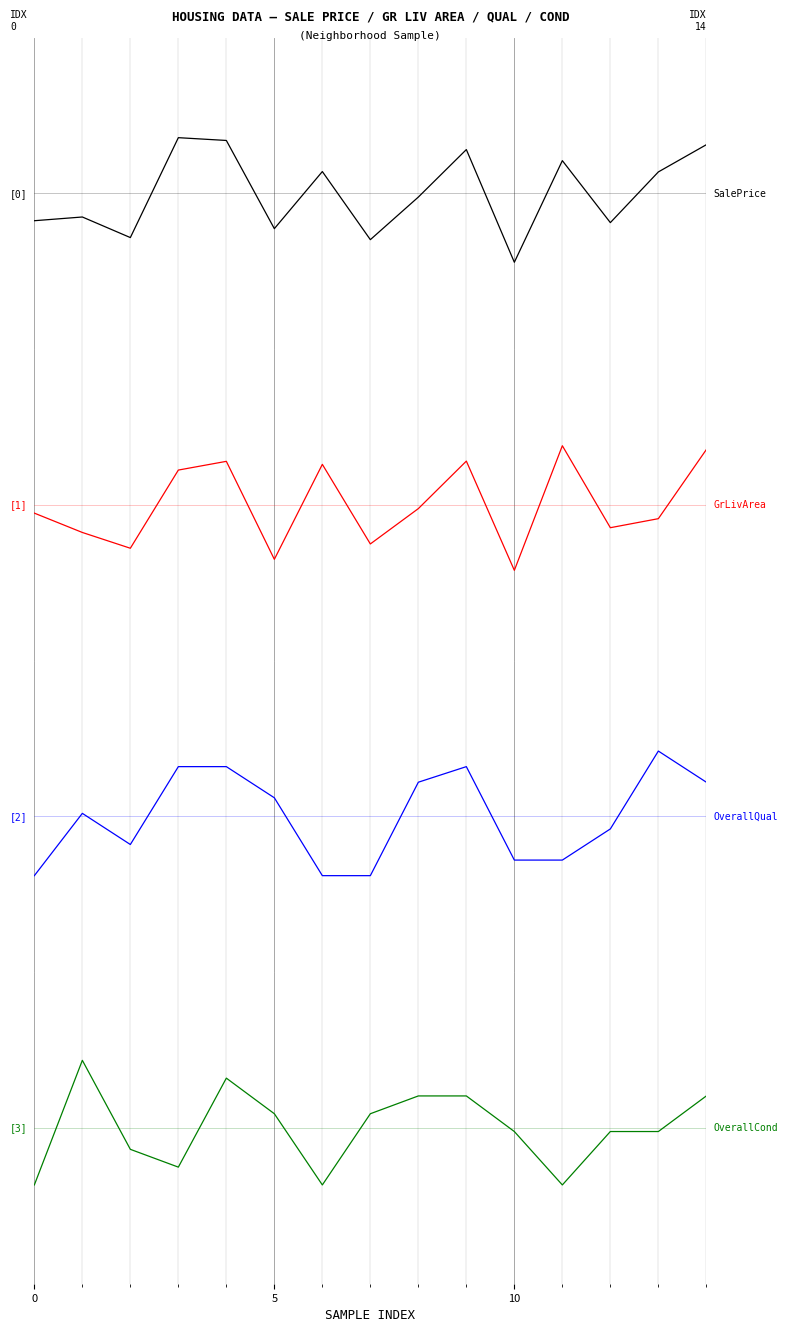

What is the label of the 6th point from the left?

5